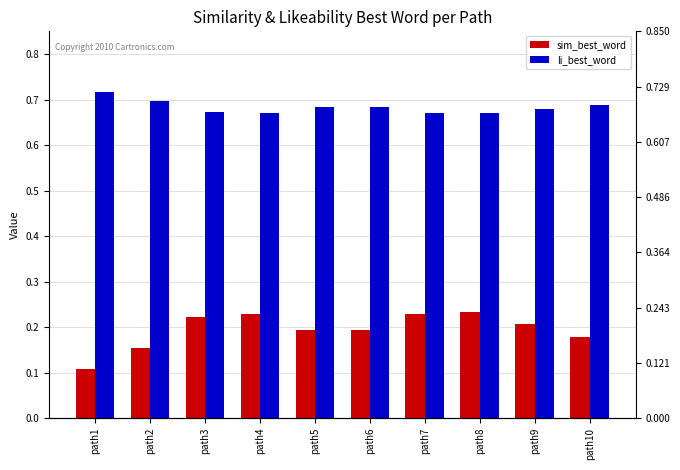

Reading right to left, extract all data points from this chart.

sim_best_word: 0.2	0.2	0.2	0.2	0.2	0.2	0.2	0.2	0.2	0.1
li_best_word: 0.7	0.7	0.7	0.7	0.7	0.7	0.7	0.7	0.7	0.7